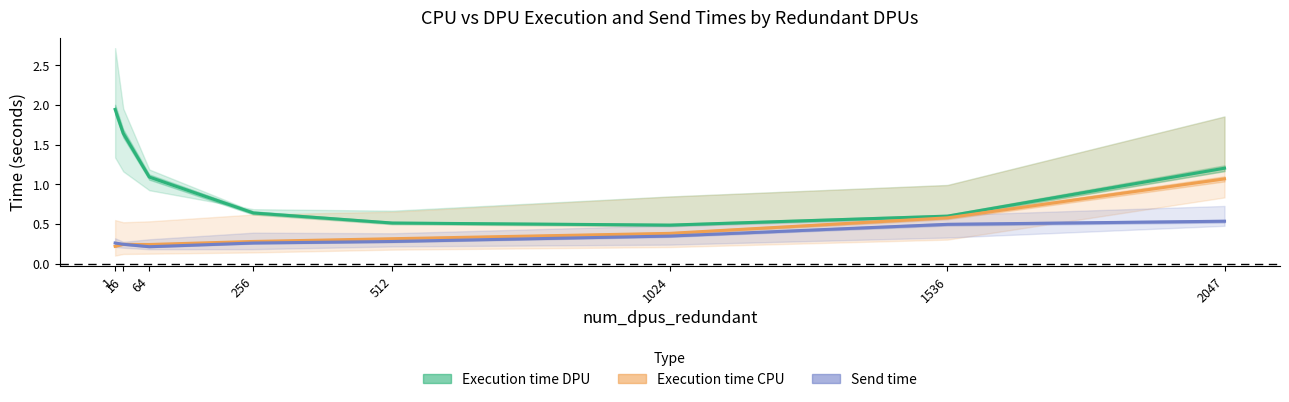

Which series has the largest total across all categories?

Execution time DPU